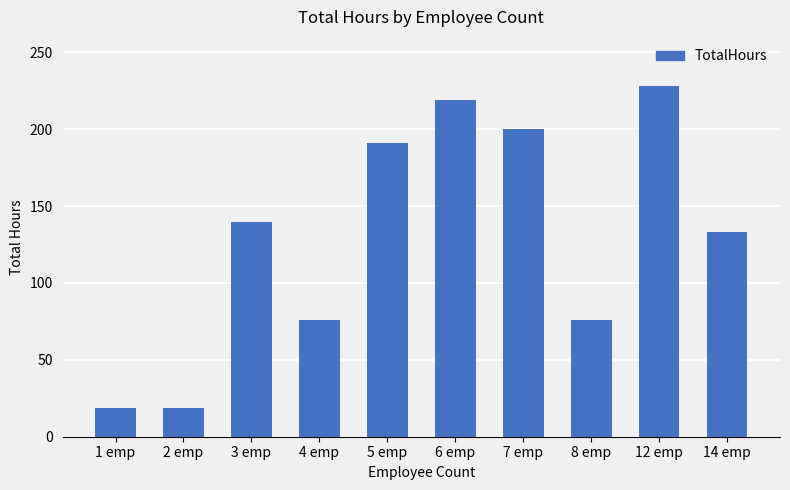

At which label is the value closest to 123?

14 emp